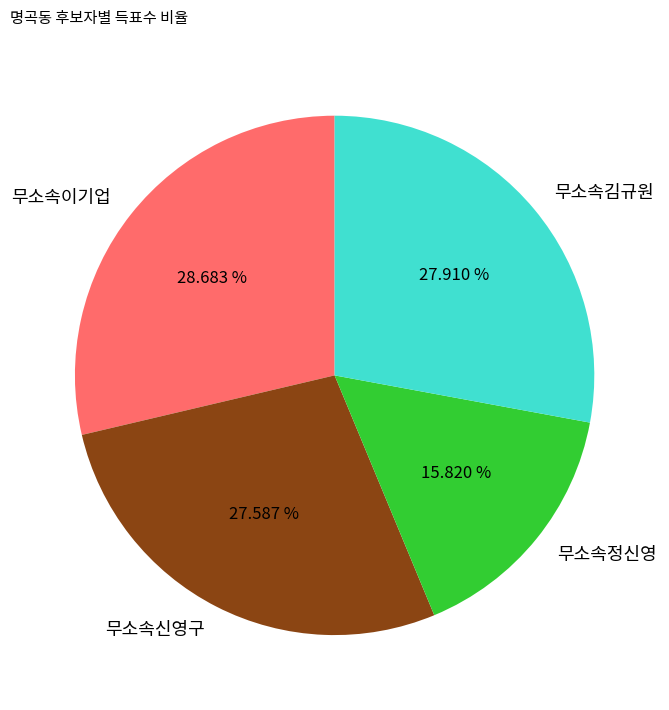

To the nearest percent, what is the difference between the 무소속정신영 and 무소속신영구 slice percentages?

12%